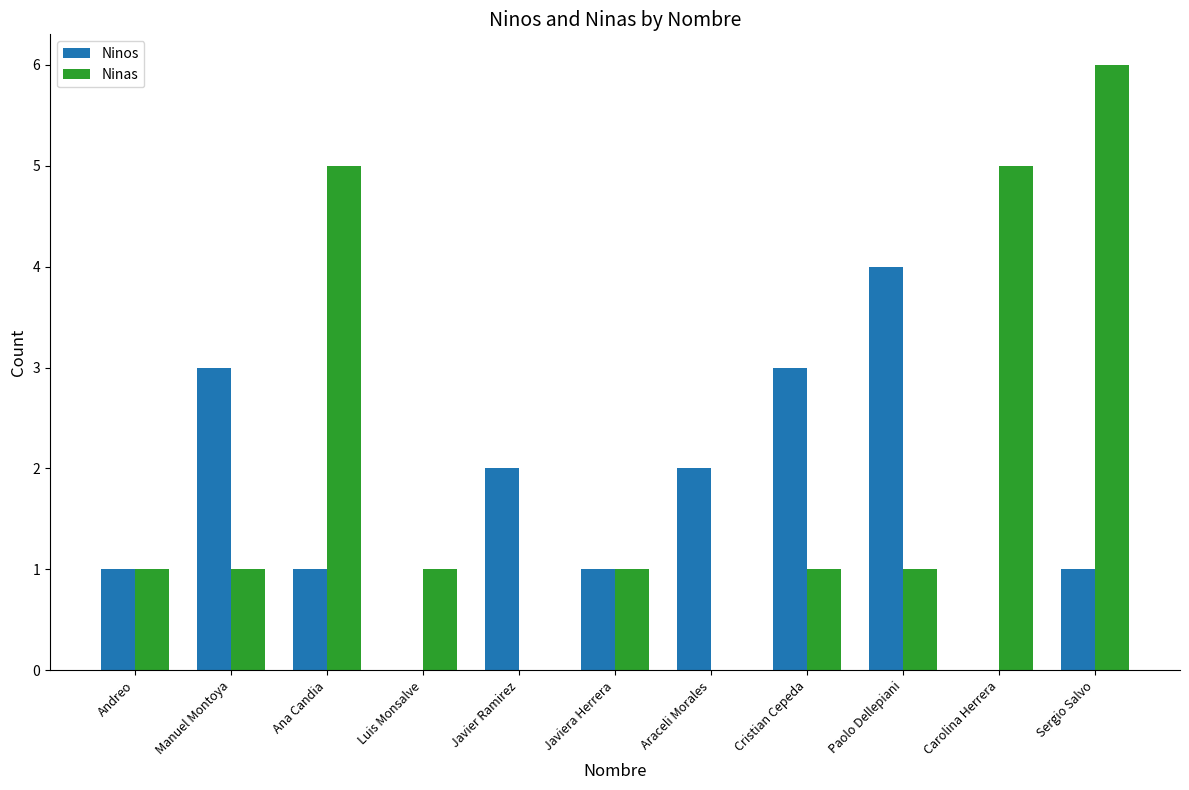

True or false: Ninos has a value of 5 at Cristian Cepeda.

False